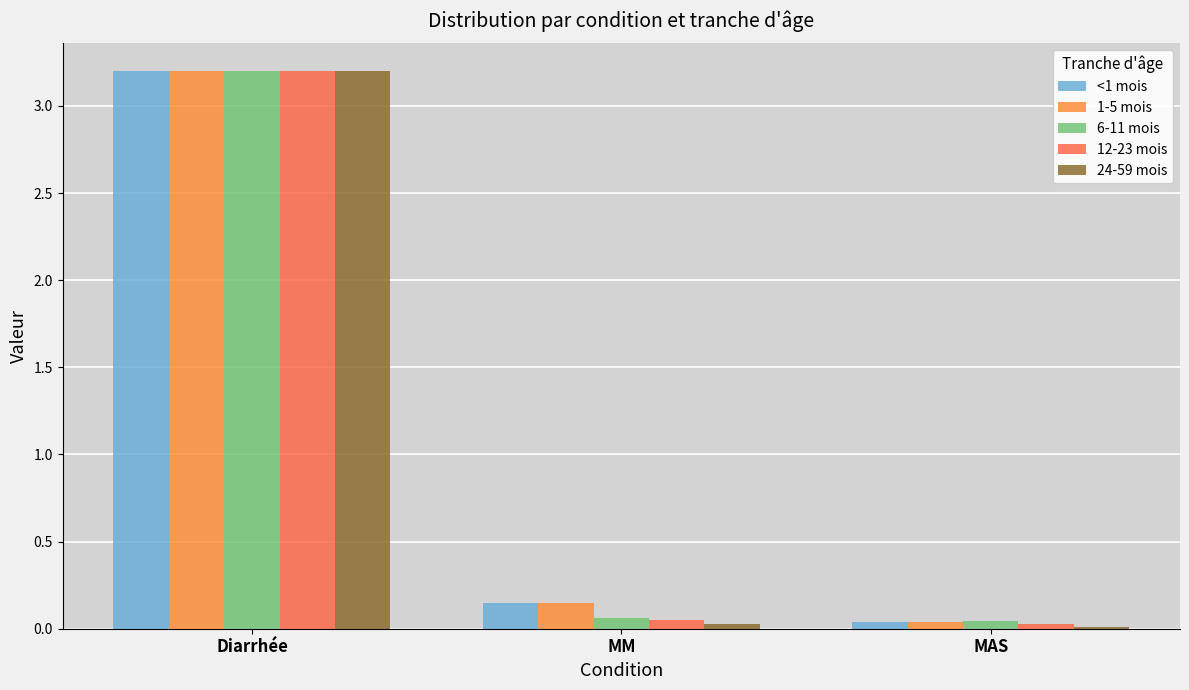

List the labels in order of <1 mois value, smallest first.

MAS, MM, Diarrhée